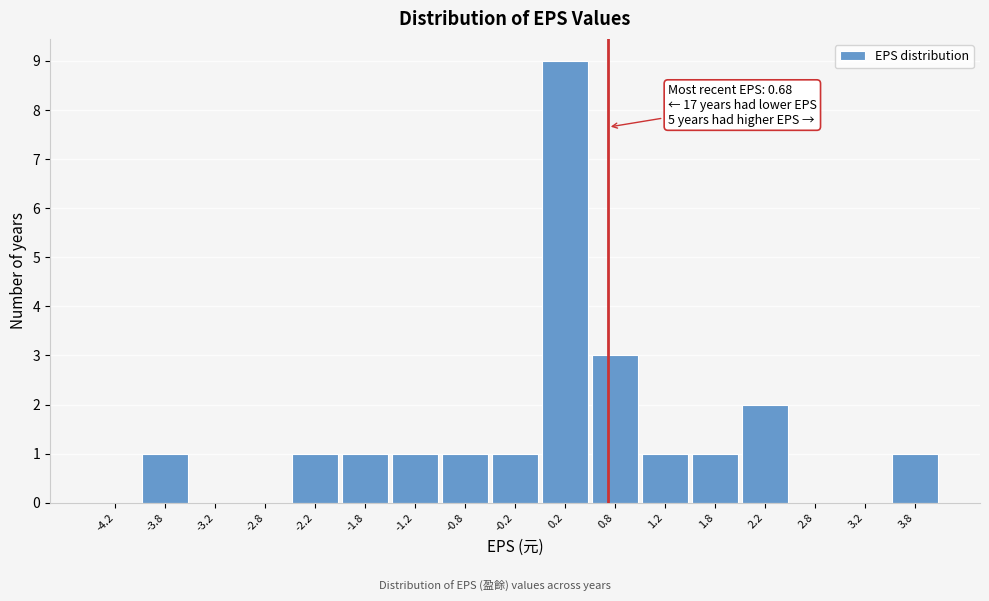

Over which range of the x-axis is the bar tallest?

0.0 to 0.5